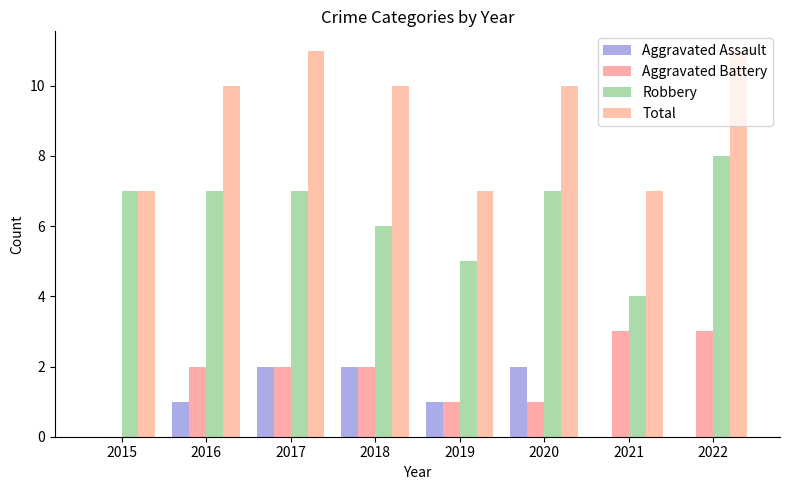

What is the sum of the Aggravated Battery values at 2016 and 2018?

4